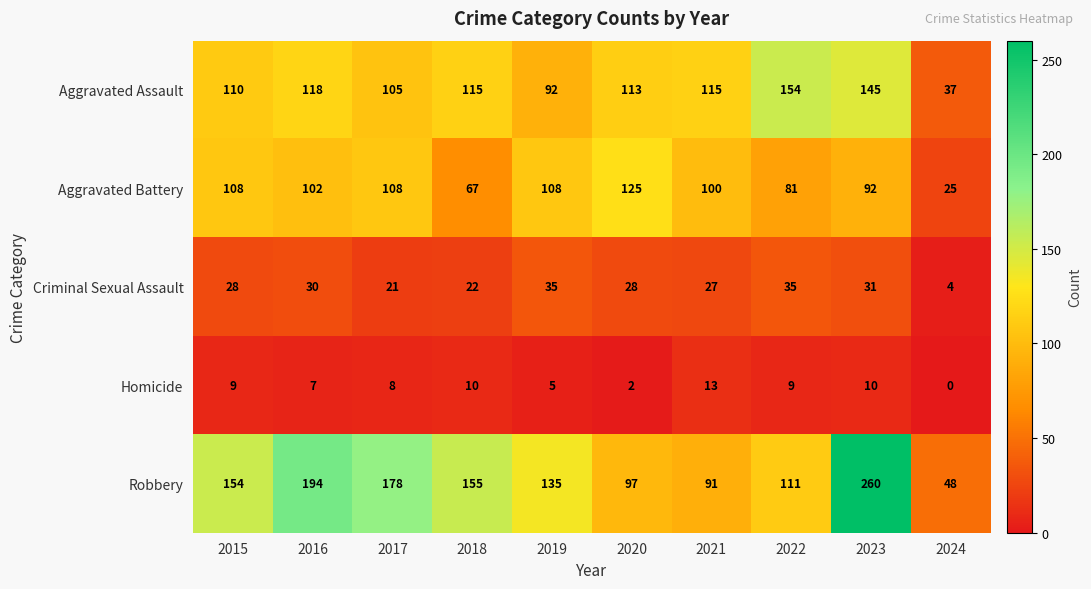

Is it true that Aggravated Battery equals 62 at 2016?

False